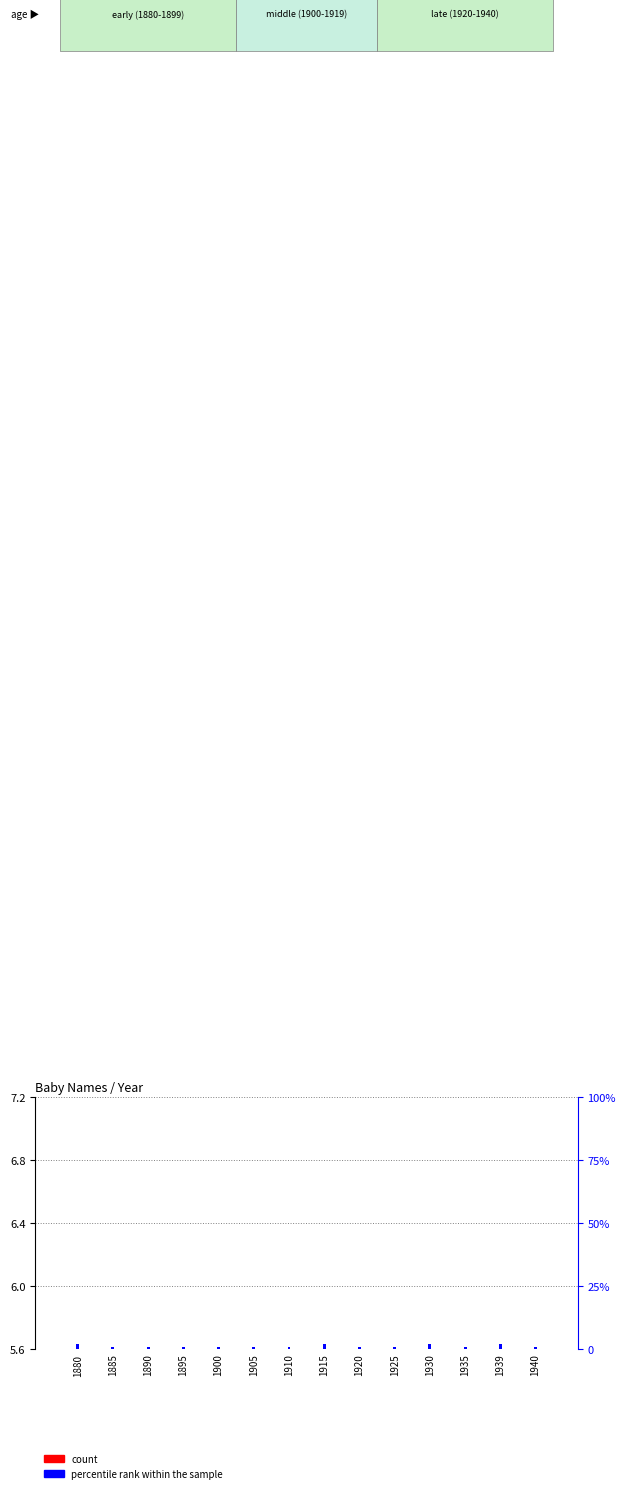

Does the chart contain stacked bars?

No